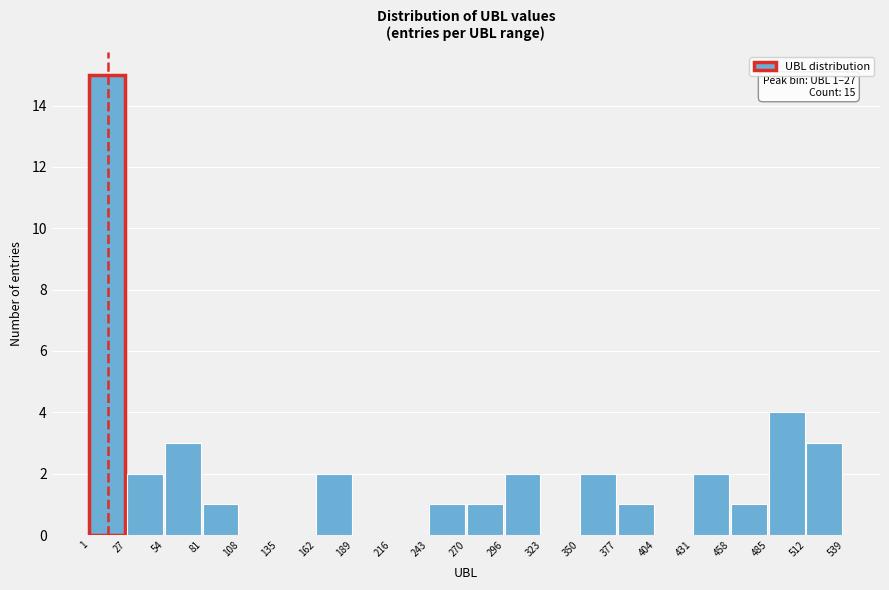

Which range on the x-axis has the tallest bar?

1 to 27